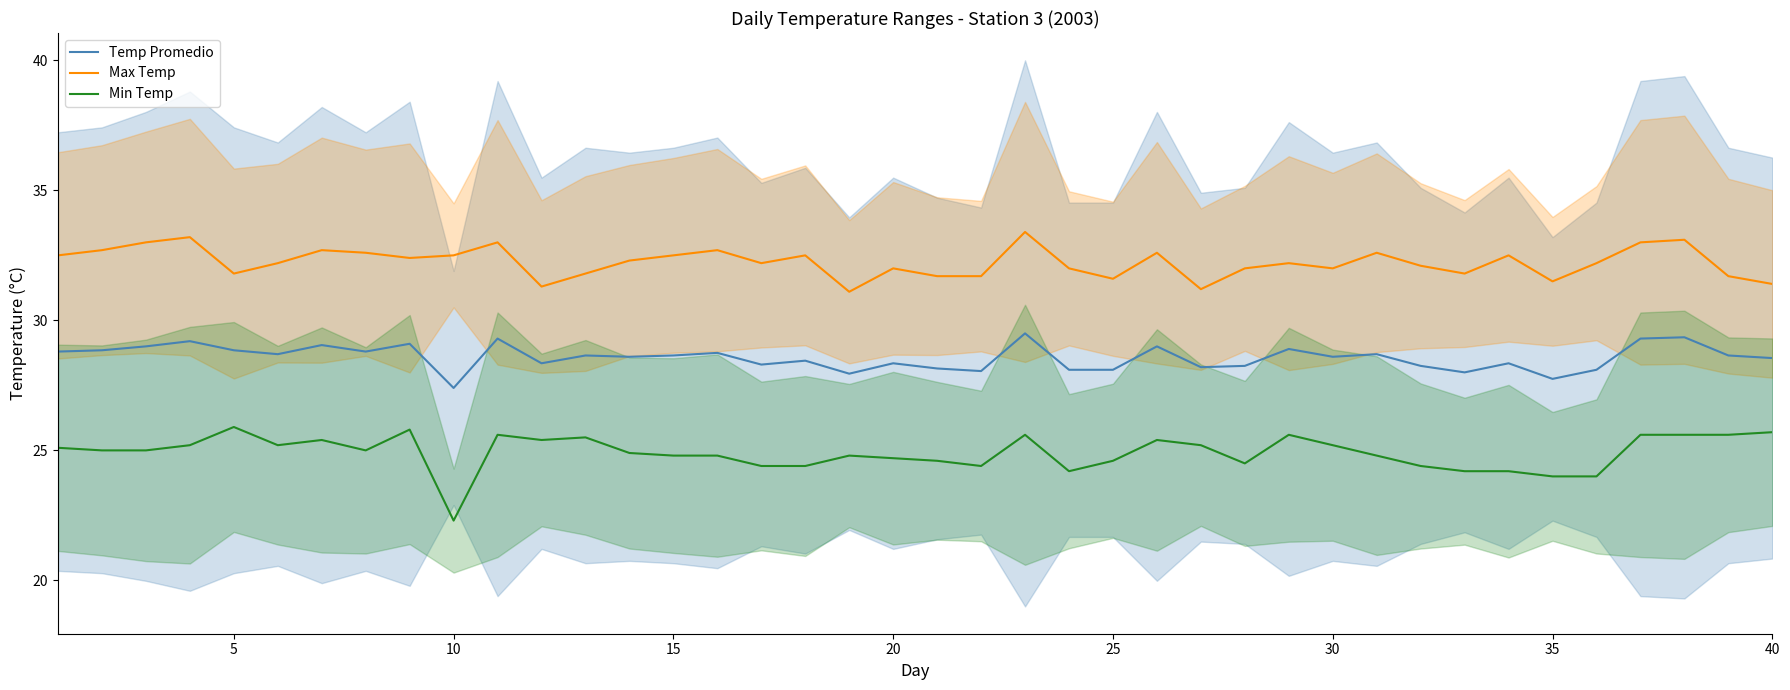

Which category has the lowest value in the Min Temp series?

10